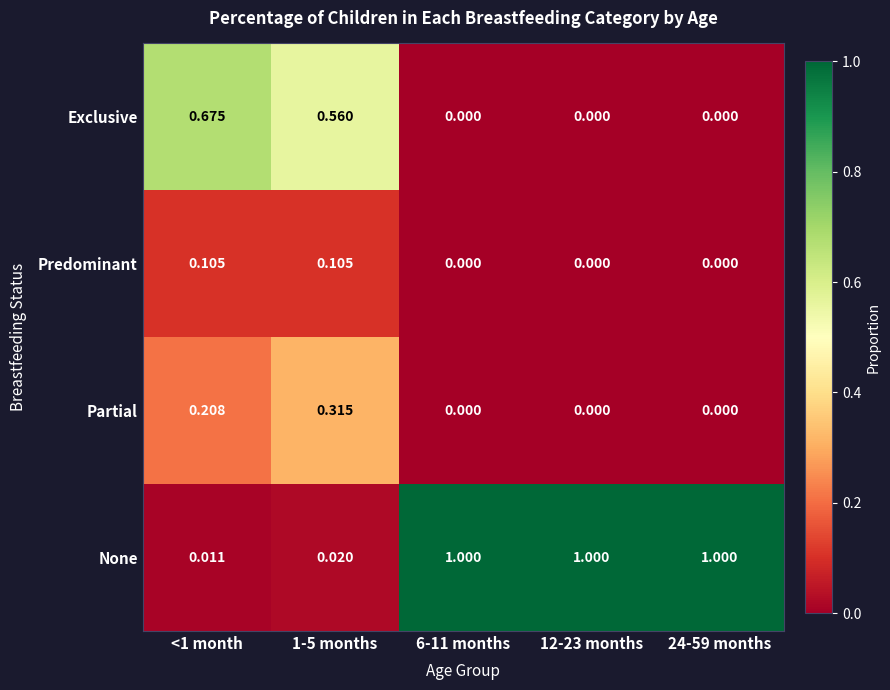

Rank the series at 1-5 months from highest to lowest value.

Exclusive, Partial, Predominant, None